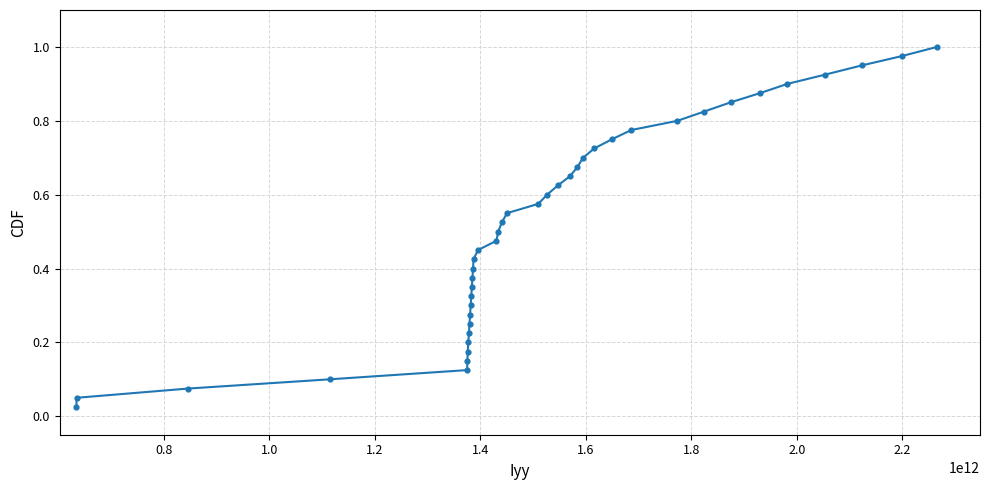

What is the range of X values (max minus min)?

1631289103146.2